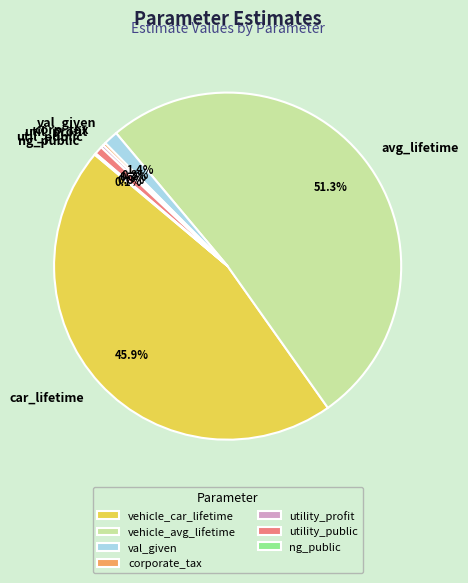

Between utility_public and vehicle_avg_lifetime, which is larger?

vehicle_avg_lifetime